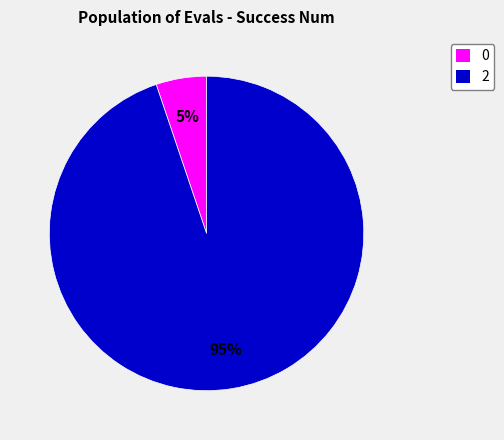

How many segments does this pie chart have?

2